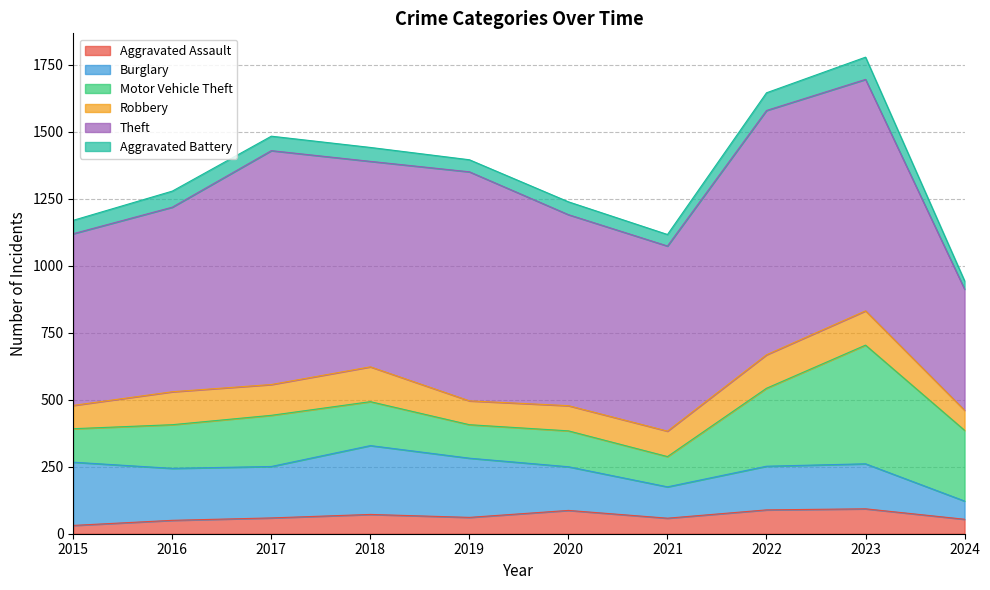

What is the value of the Aggravated Assault point at the 10th from the left?

54